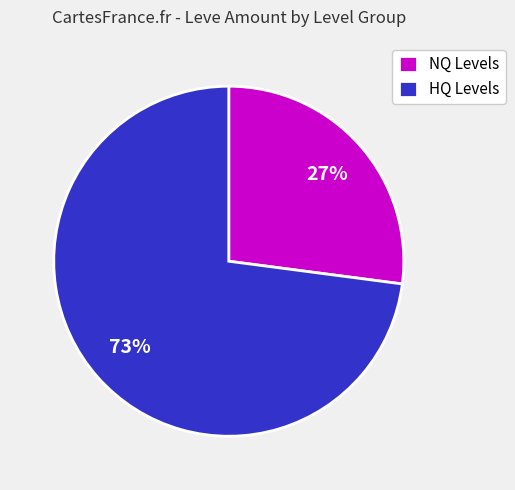

Rank the categories by value from lowest to highest.

NQ Levels, HQ Levels